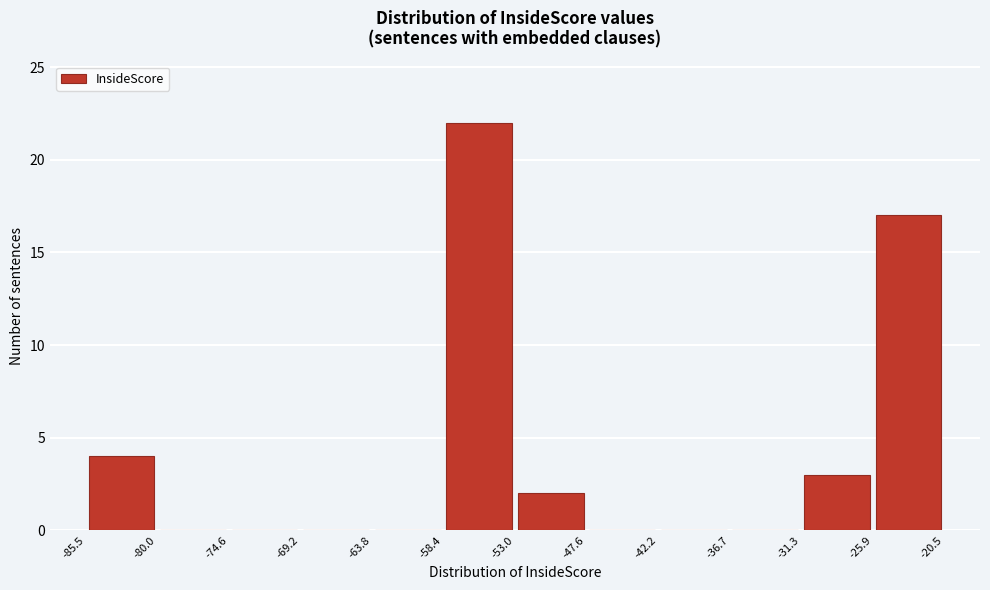

What is the height of the bar covering -25.9 to -20.5 on the x-axis? The values are not printed on the chart, so give them approximately, as read against the axis.

17